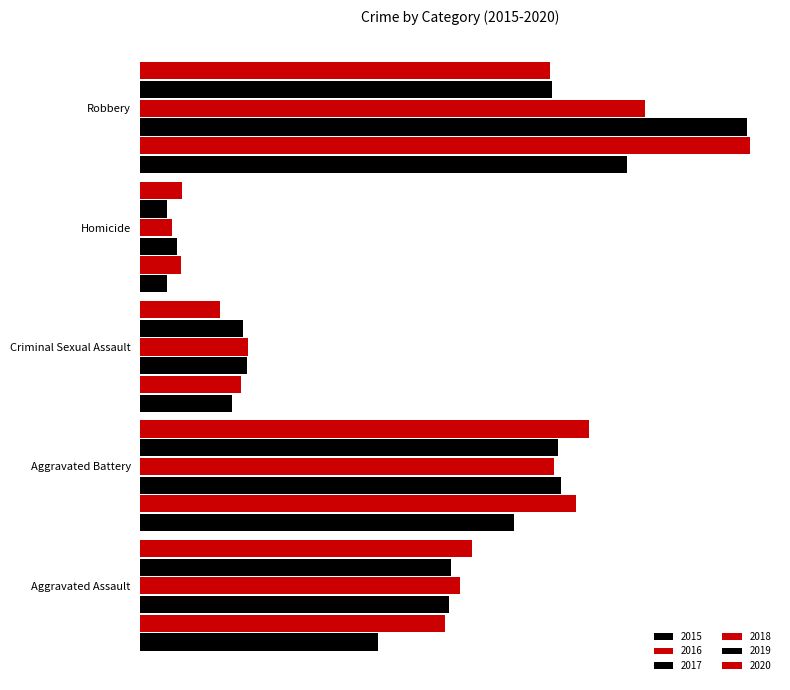

Which has a higher value, Aggravated Battery or Robbery?

Robbery